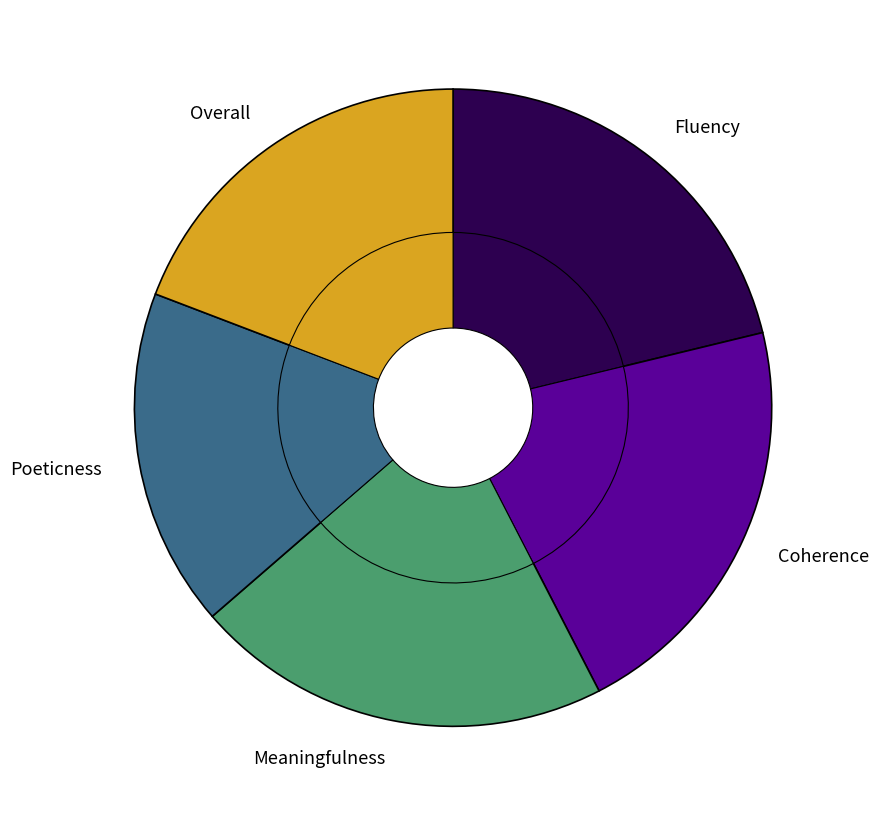

To the nearest percent, what portion does Coherence represent?

21%